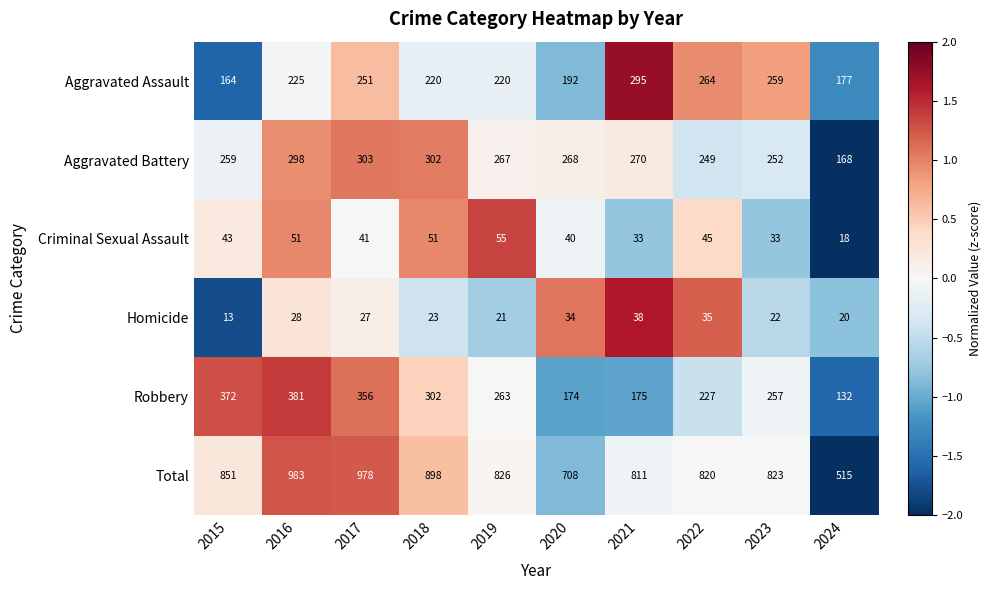

At which label is Robbery closest to 256?

2023